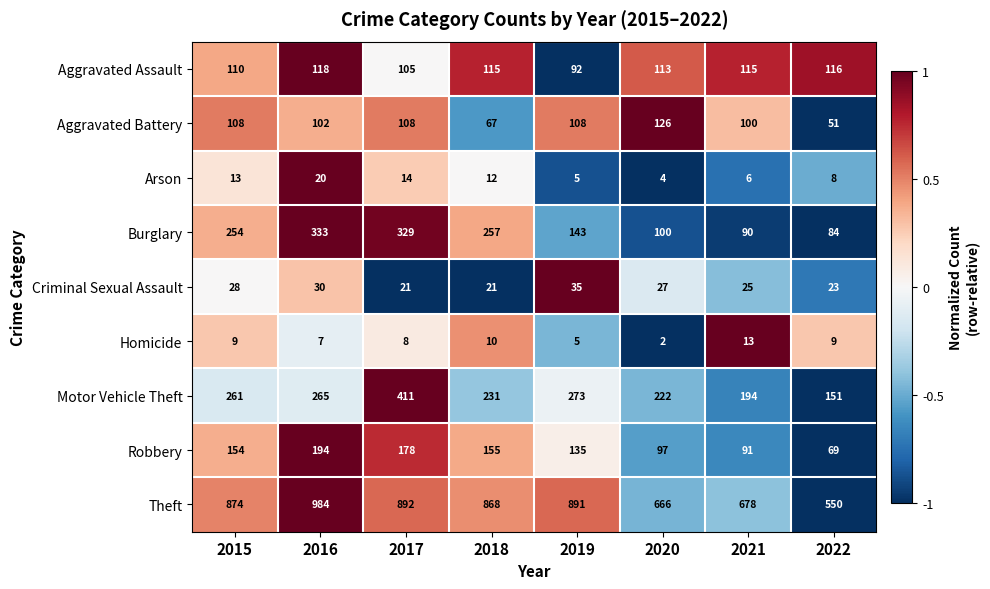

At 2020, list the series in order from largest to smallest.

Theft, Motor Vehicle Theft, Aggravated Battery, Aggravated Assault, Burglary, Robbery, Criminal Sexual Assault, Arson, Homicide